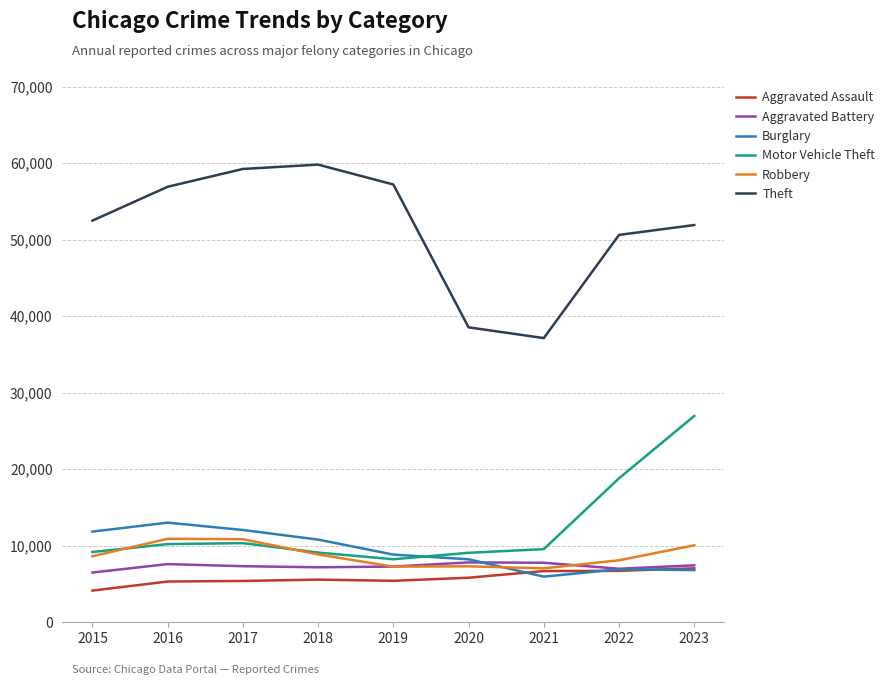

How many lines are shown in the chart?

6